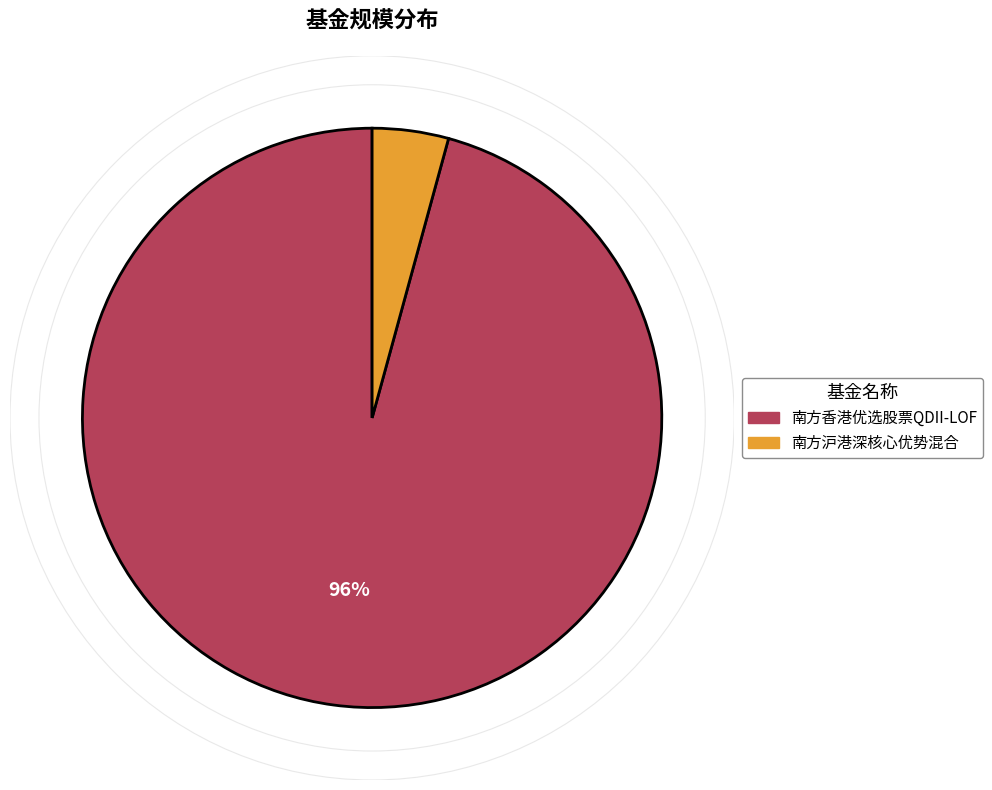

The 南方沪港深核心优势混合 slice represents 4% of the pie. True or false?

True